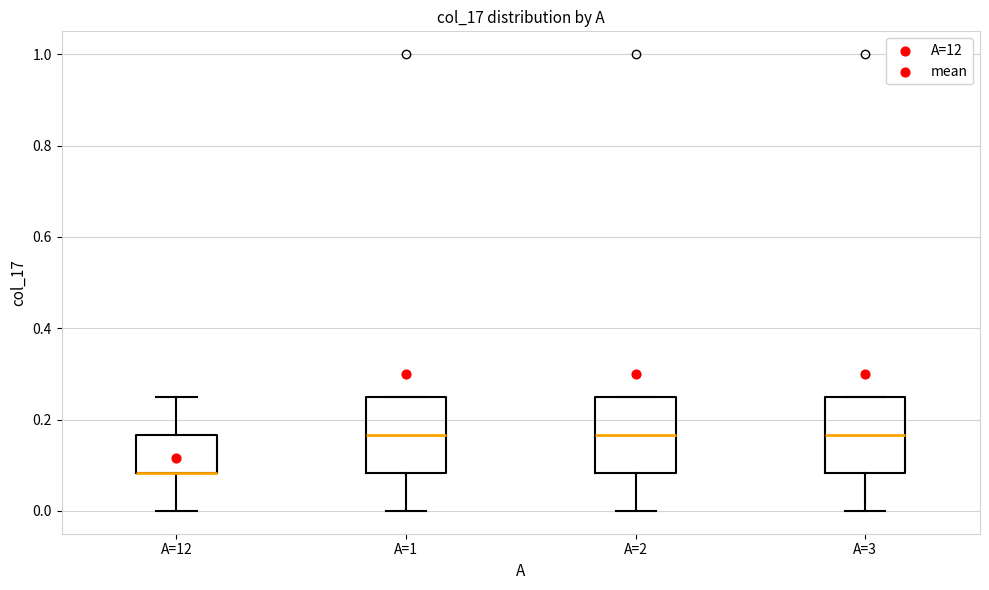

Reading left to right, transcribe this box plot: for each box, give where its median line is, the range the box spans, and where its two whiskers end, as read against the y-axis. The values are not printed on the chart, so give them approximately, as read against the axis.

A=12: median 0.08 (drawn on the box's lower edge), box 0.08 to 0.16, whiskers 0.00 to 0.26
A=1: median 0.16, box 0.08 to 0.26, whiskers 0.00 to 0.26
A=2: median 0.16, box 0.08 to 0.26, whiskers 0.00 to 0.26
A=3: median 0.16, box 0.08 to 0.26, whiskers 0.00 to 0.26